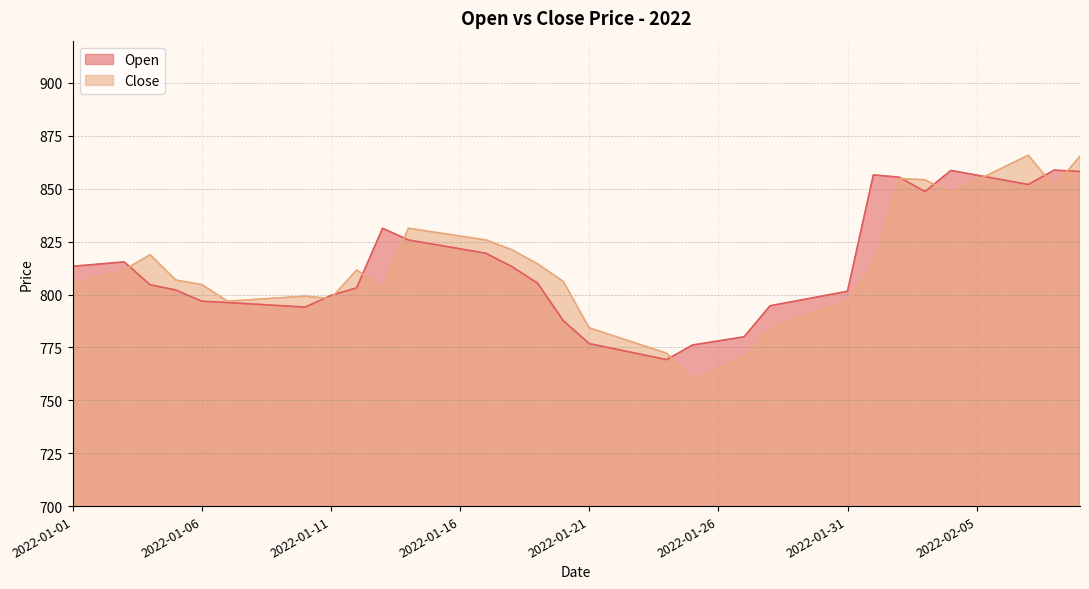

Rank the series by their average value, from highest to lowest.

Open, Close